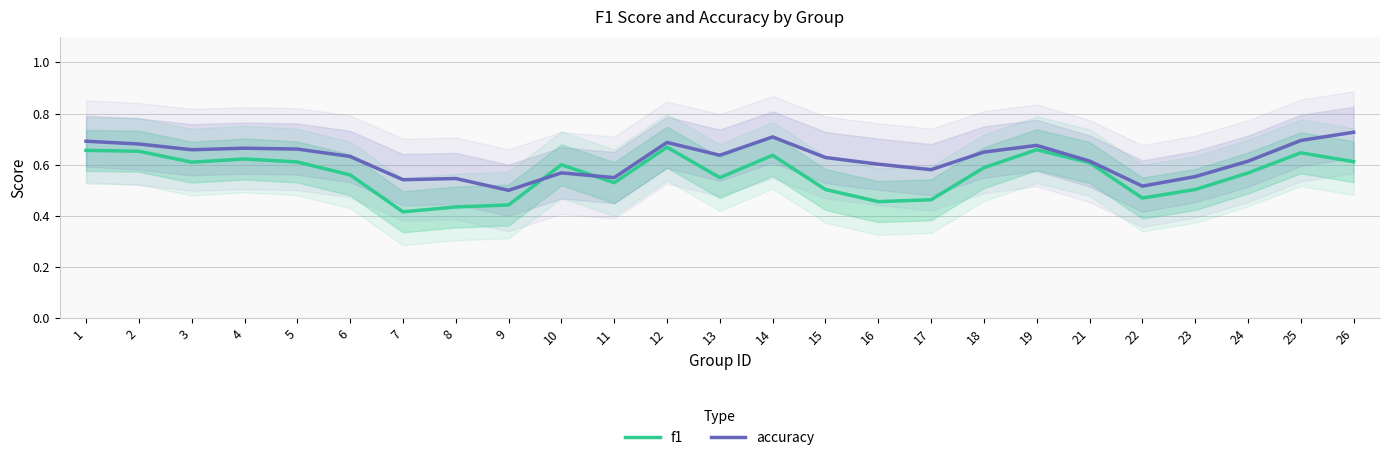

What is the greatest value displayed?

0.7